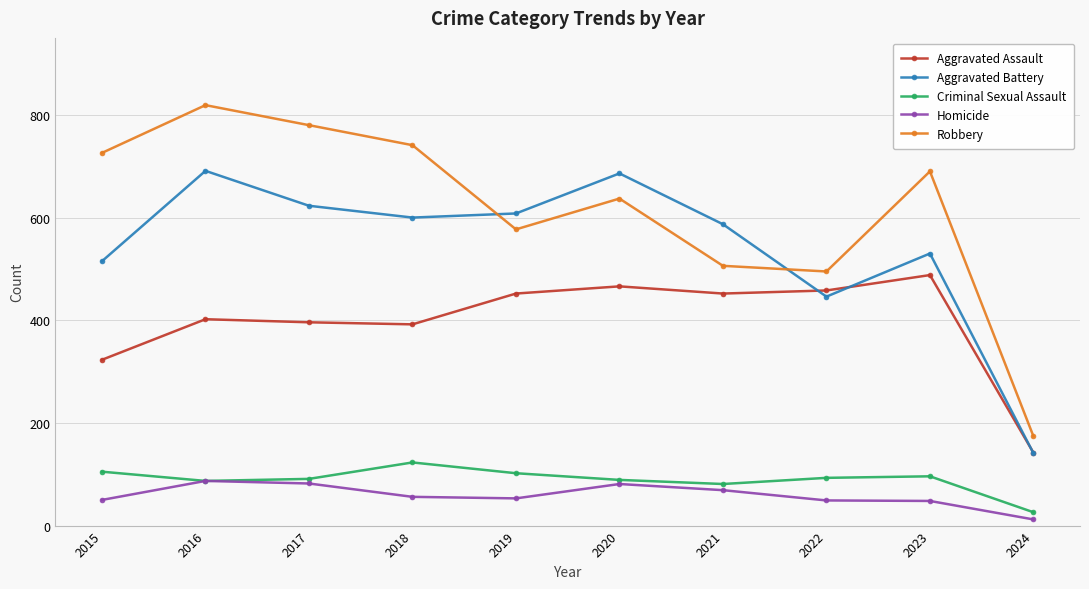

True or false: Criminal Sexual Assault and Aggravated Battery intersect in this chart.

False